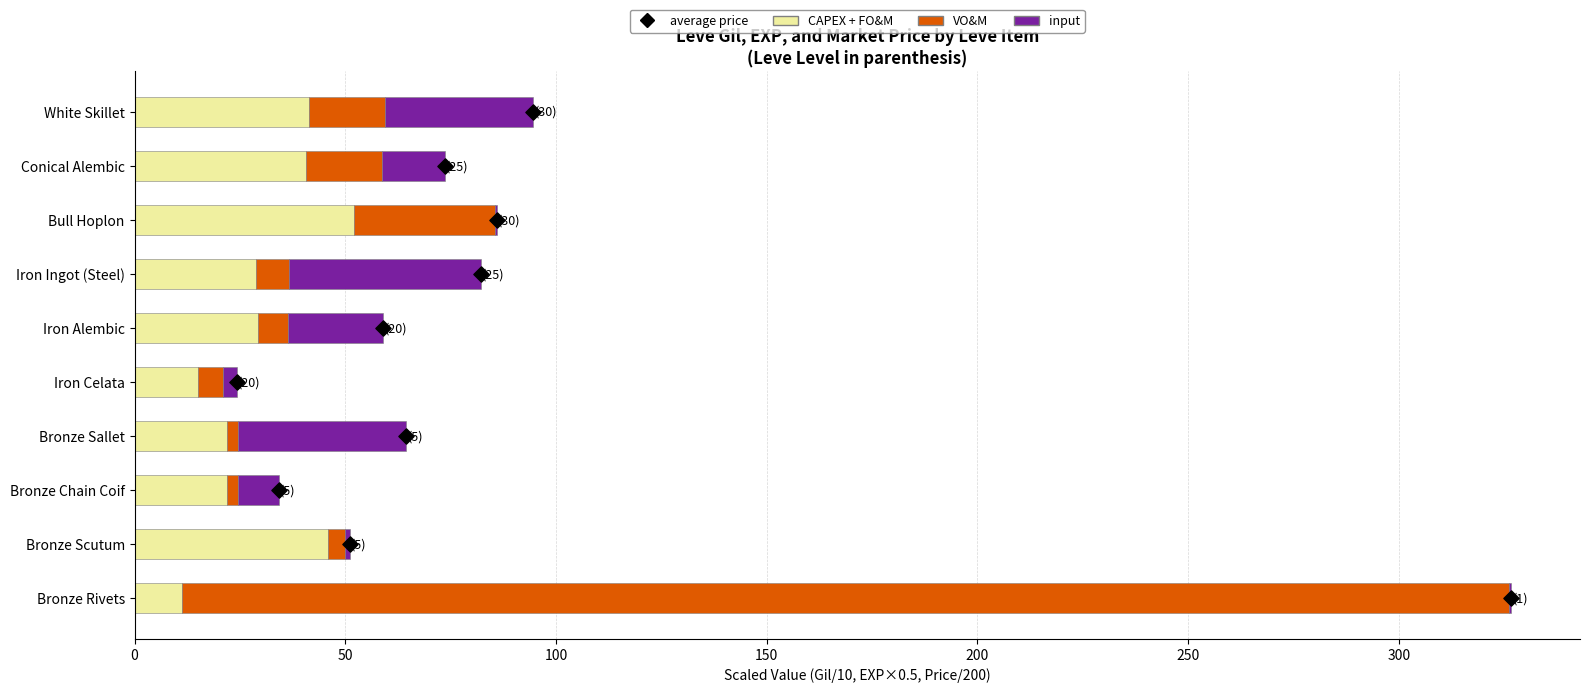

What are all the series names shown in the legend?

CAPEX + FO&M, VO&M, input, average price